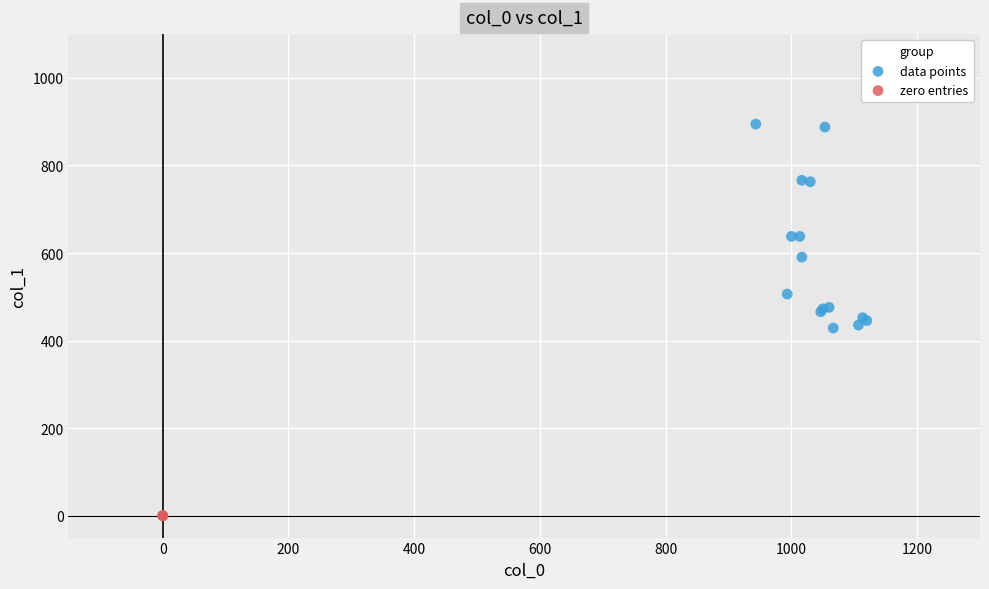

Which series contains the highest Y value?

data points